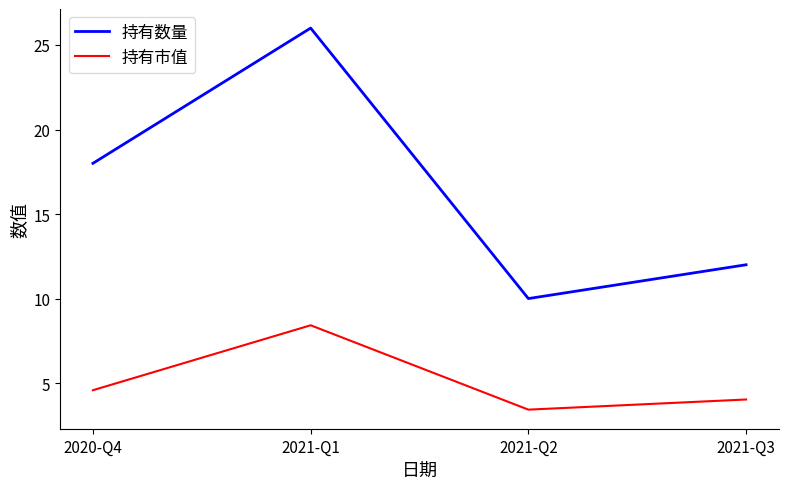

What is the sum of all 持有数量 values?

66.0